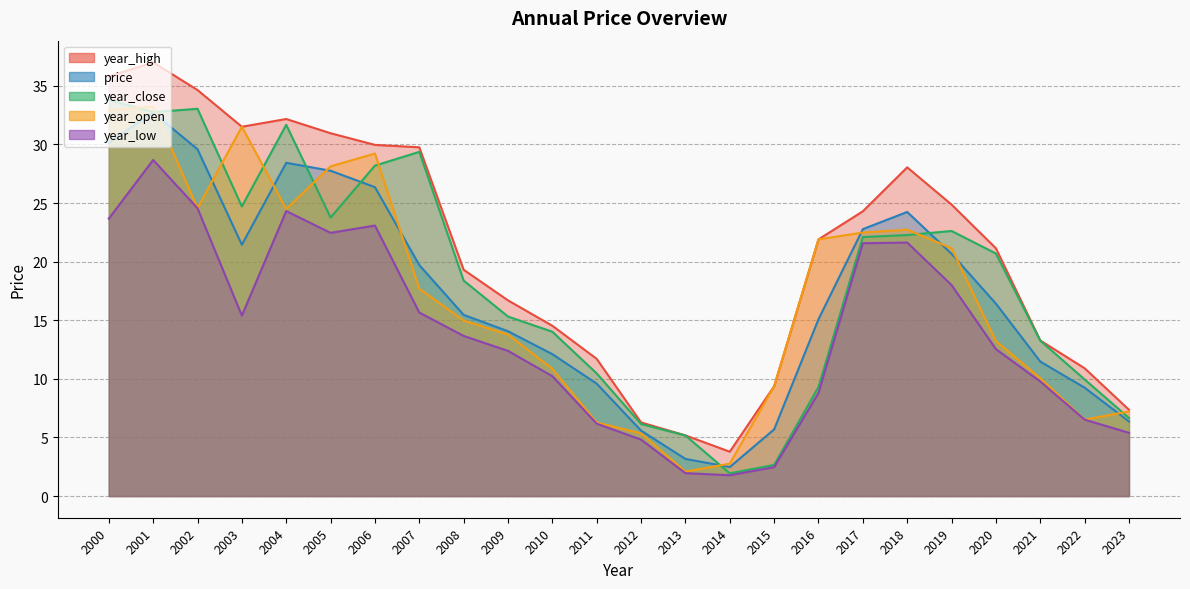

Between 2001 and 2016, which series saw the biggest shift?

year_close